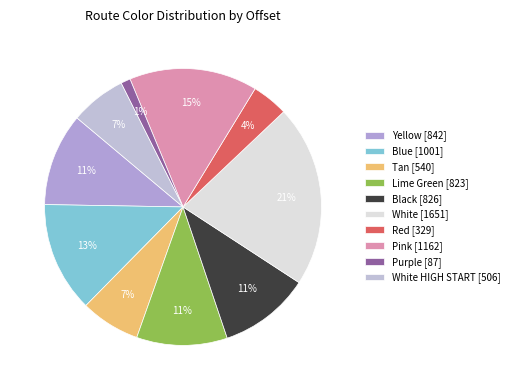

Count the number of slices in the pie.

10